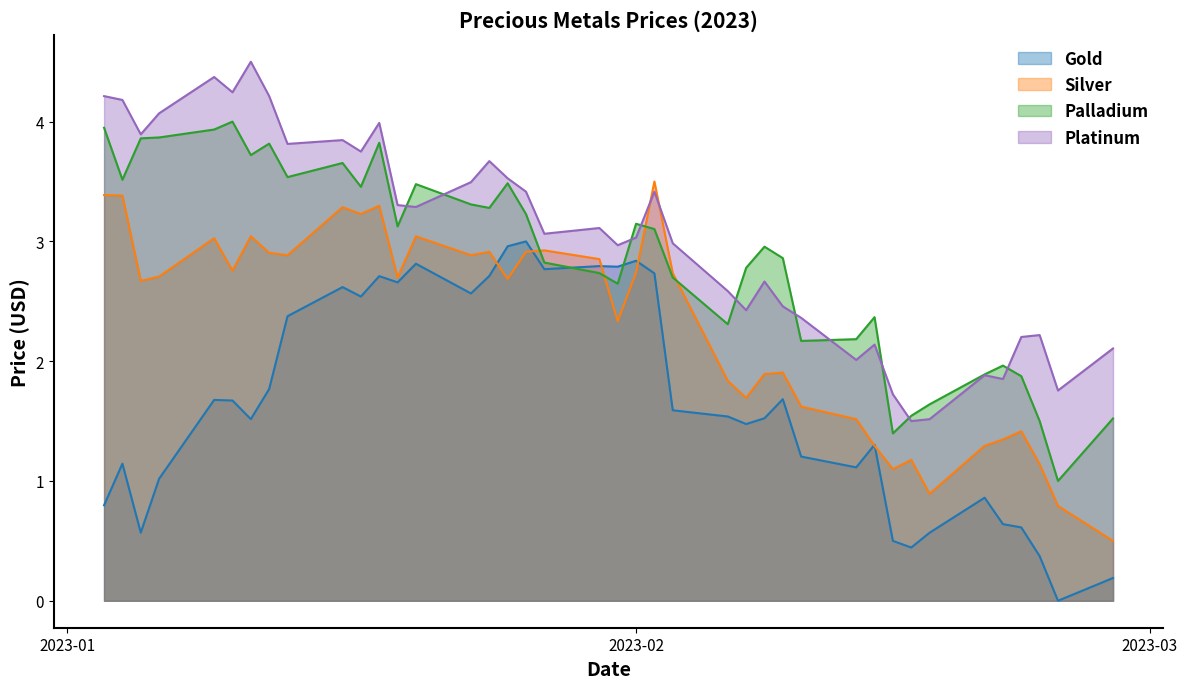

Count the number of categories in the chart.

40